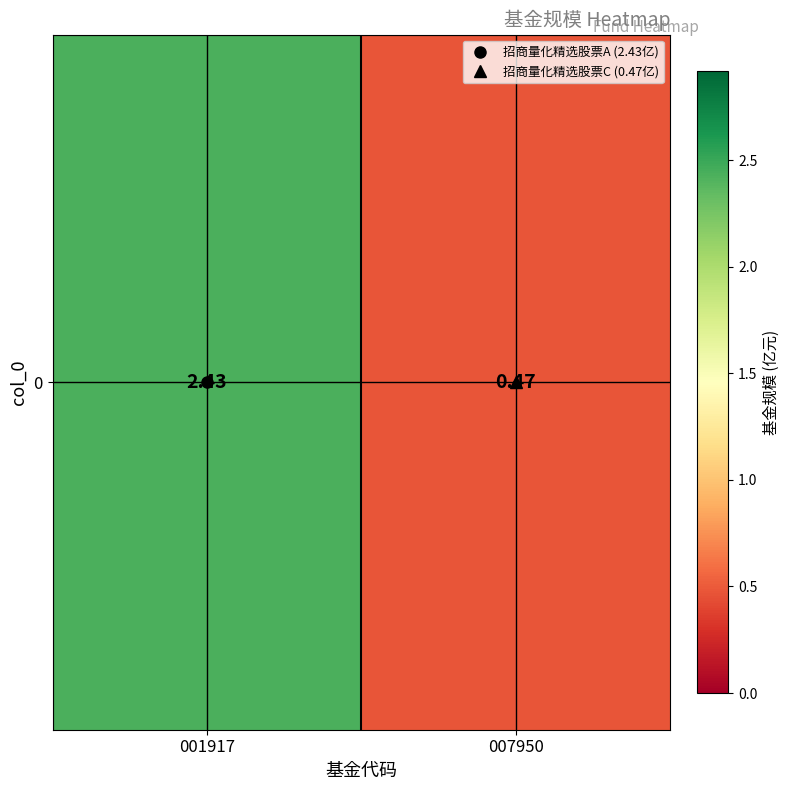

Is it true that the value at 007950 is 0.5?

True